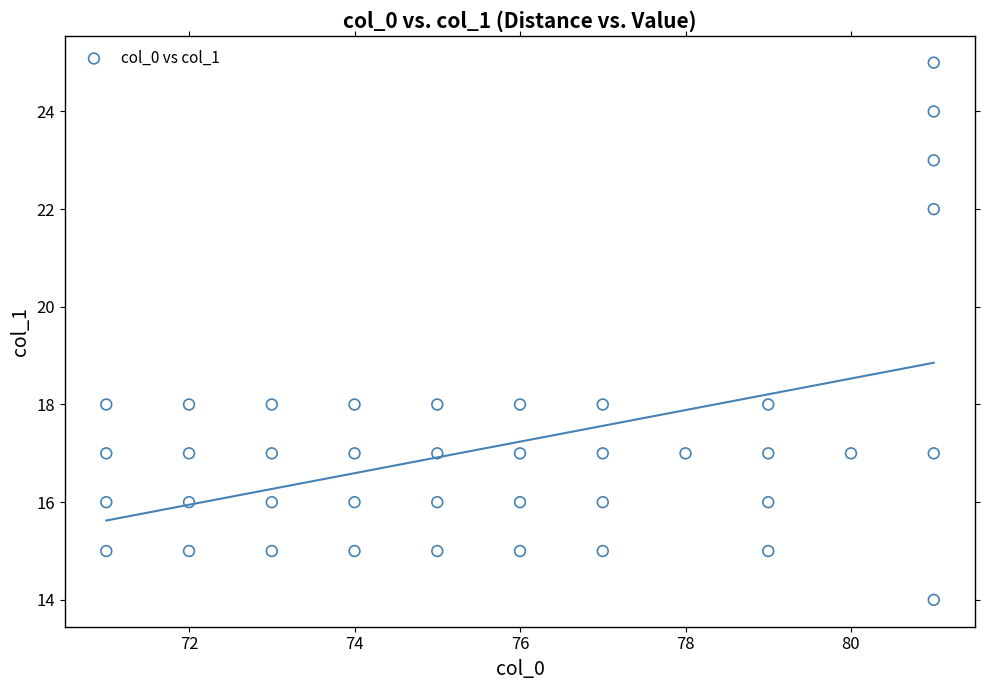

What is the range of Y values (max minus min)?

11